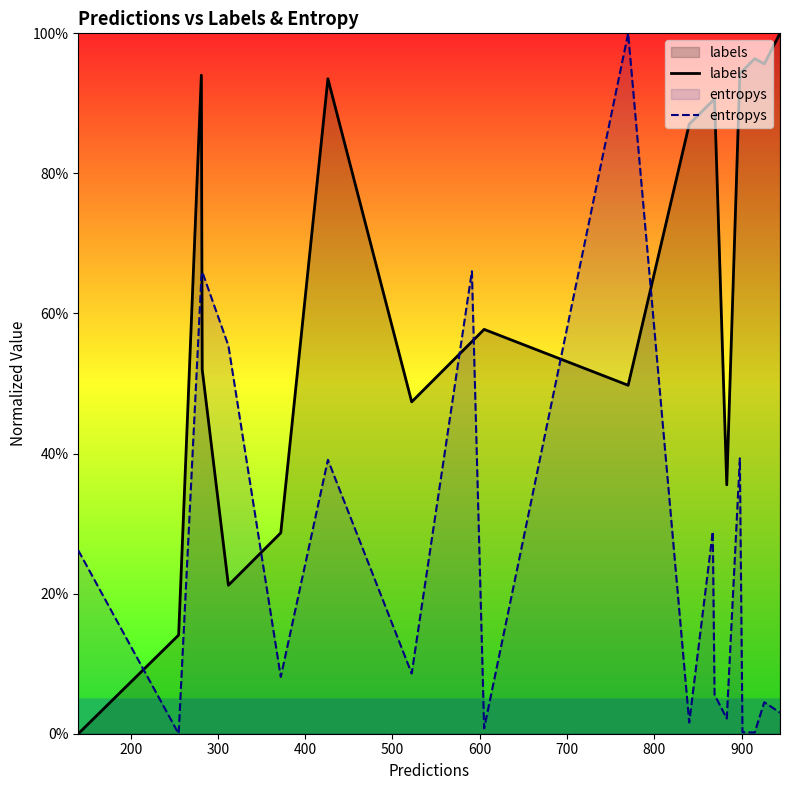

List the series in order of their overall mean, lowest first.

entropys, labels